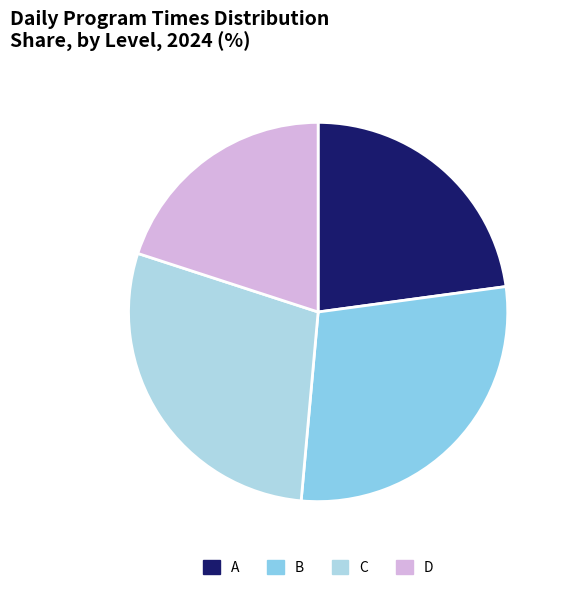

Does any single category account for the majority?

No